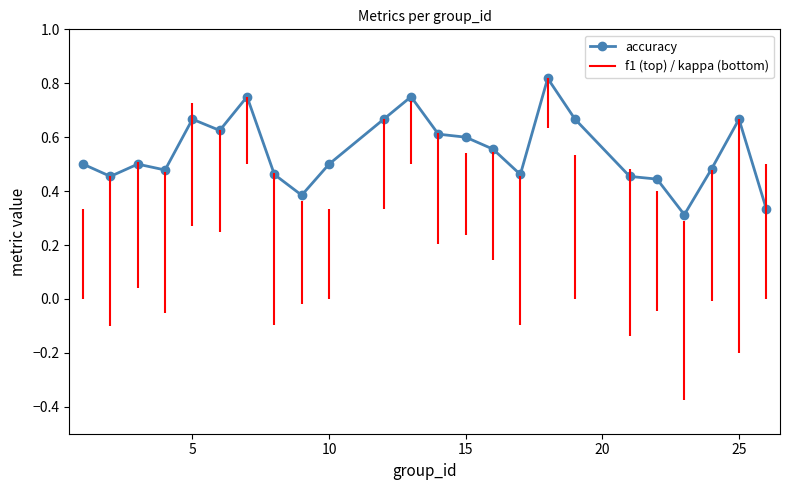

How many accuracy values are between 0 and 1?

24